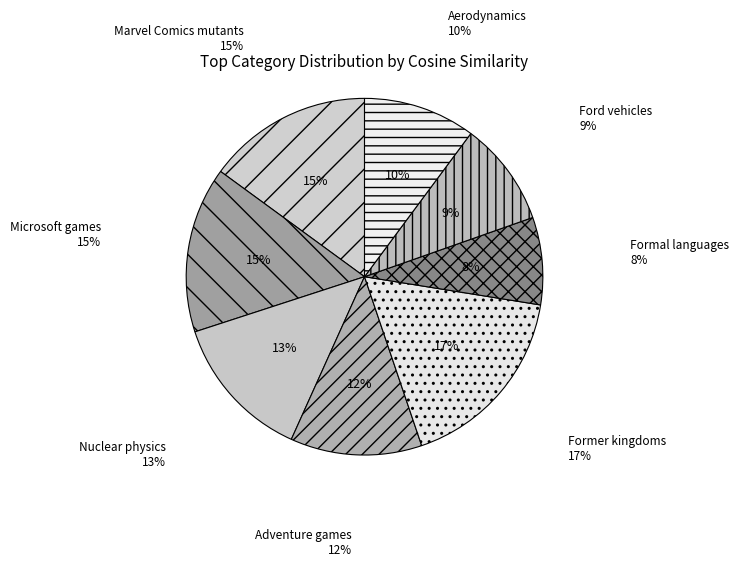

What is the change in value from Marvel Comics mutants to Ford vehicles?

-0.3